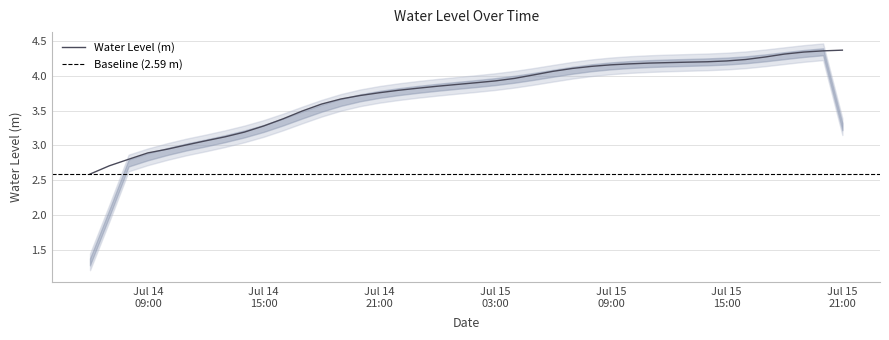

What position from the right is 2025-07-15 04:00:00?

18